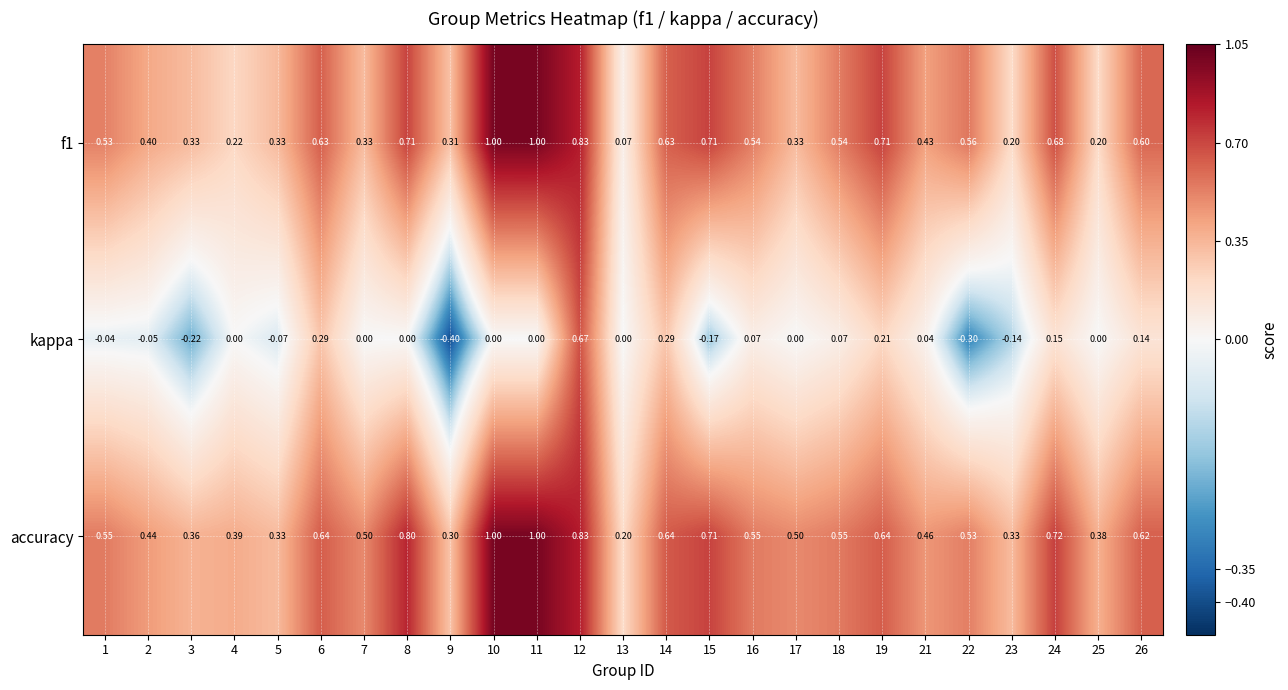

Which series has the largest range (max minus min)?

kappa